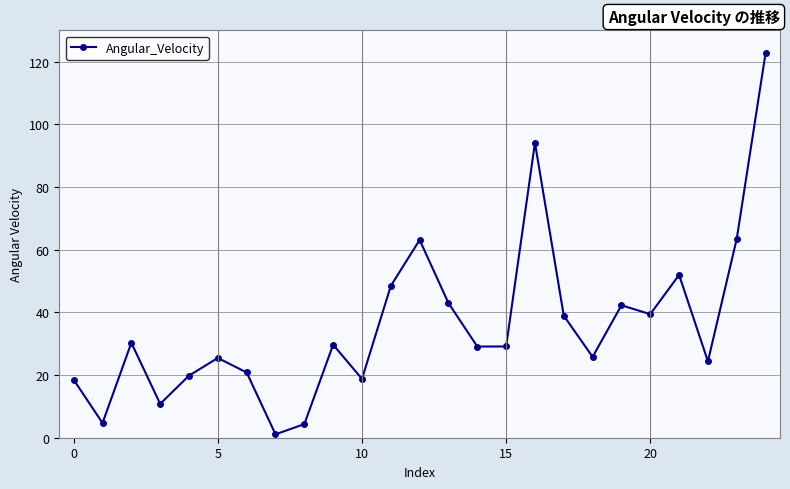

True or false: the data has more than 2 interior local peaks.

True